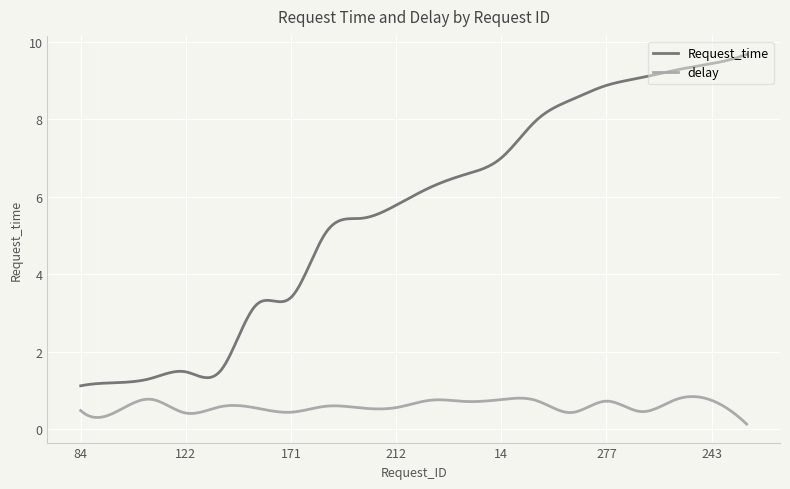

What is the minimum value for Request_time?

1.1